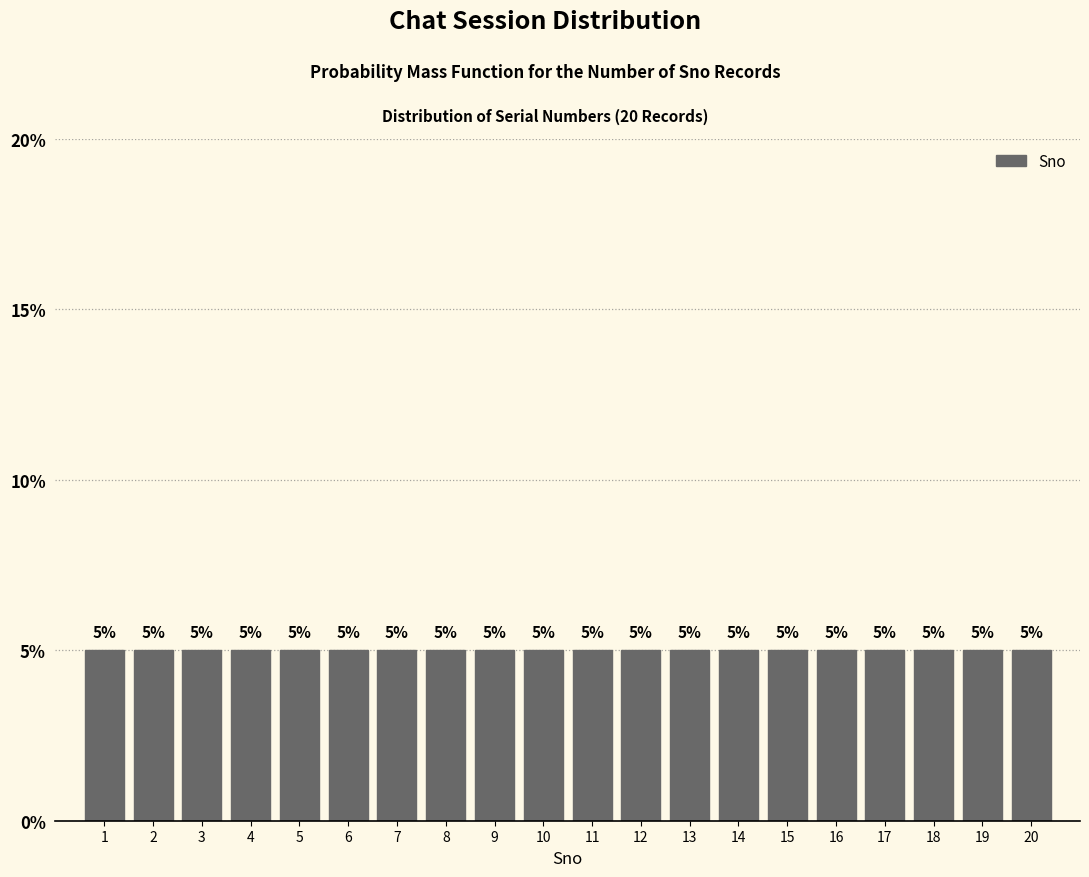

What is the height of the bar covering 11.5 to 12.5 on the x-axis?

5